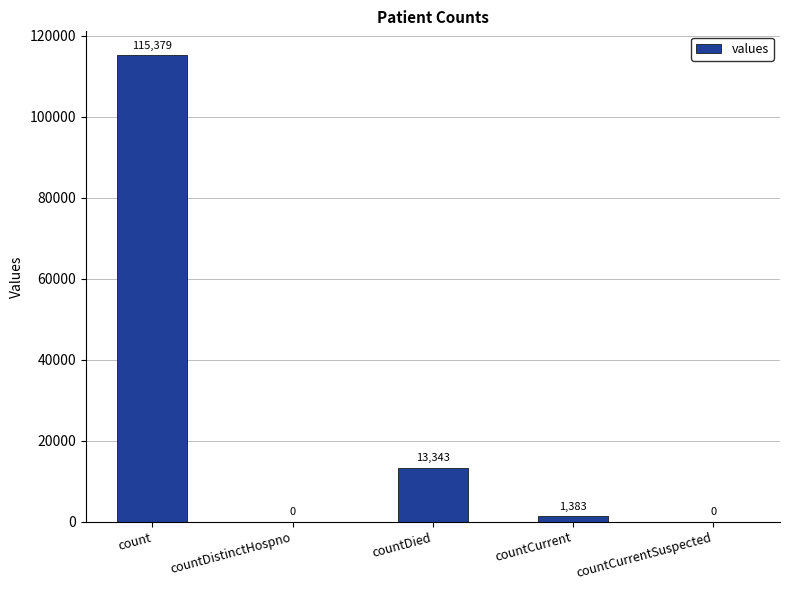

Reading left to right, what are all the values shown in this chart?

count=115379	countDistinctHospno=0	countDied=13343	countCurrent=1383	countCurrentSuspected=0